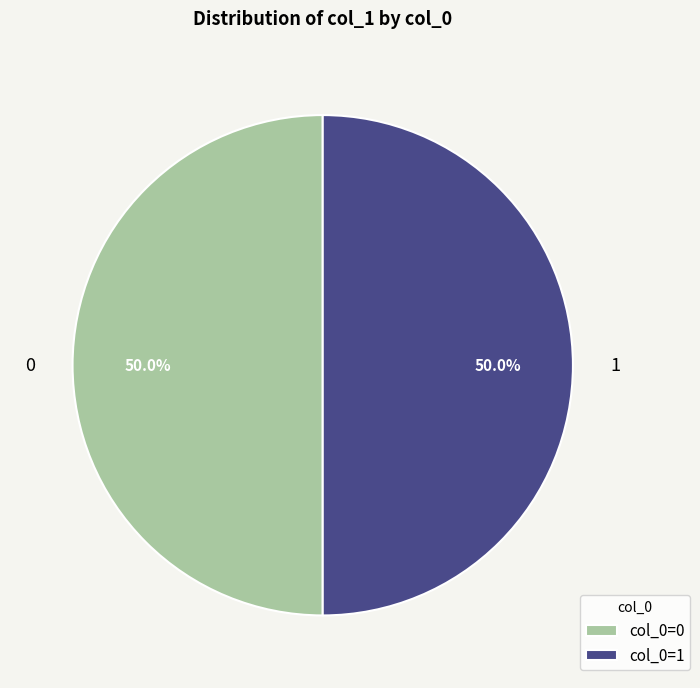

How many segments does this pie chart have?

2